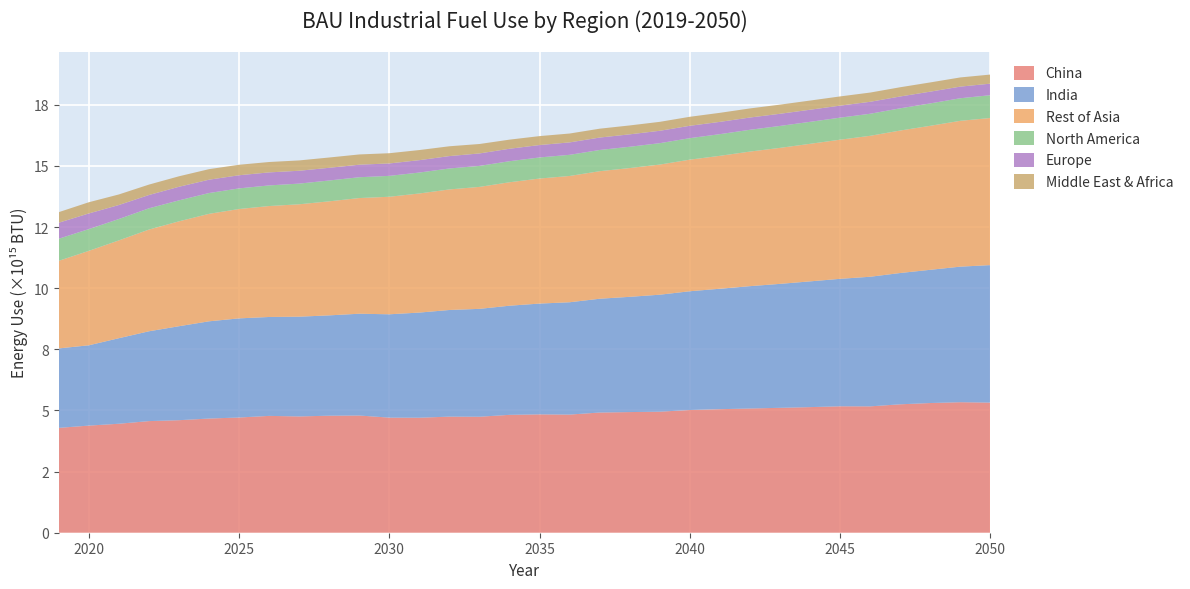

Reading left to right, extract all data points from this chart.

China: 4288000000000000	4380000000000000	4456000000000000	4564000000000000	4601000000000000	4669000000000000	4711000000000000	4777000000000000	4755000000000000	4785000000000000	4792000000000000	4706000000000000	4703000000000000	4747000000000000	4743000000000000	4820000000000000	4840000000000000	4831000000000000	4915000000000000	4933000000000000	4950000000000000	5017000000000000	5051000000000000	5080000000000000	5107000000000000	5136000000000000	5170000000000000	5167000000000000	5251000000000000	5303000000000000	5337000000000000	5321000000000000
India: 3248000000000000	3283000000000000	3497000000000000	3672000000000000	3842000000000000	3975000000000000	4053000000000000	4044000000000000	4078000000000000	4102000000000000	4162000000000000	4225000000000000	4298000000000000	4360000000000000	4410000000000000	4462000000000000	4529000000000000	4592000000000000	4652000000000000	4712000000000000	4782000000000000	4856000000000000	4925000000000000	5001000000000000	5068000000000000	5141000000000000	5211000000000000	5299000000000000	5368000000000000	5447000000000000	5542000000000000	5621000000000000
Rest of Asia: 3582300000000000	3862100000000000	4000200000000000	4159500000000000	4289800000000000	4395000000000000	4472000000000000	4536800000000000	4596300000000000	4663300000000000	4730100000000000	4805800000000000	4870700000000000	4929500000000000	4987500000000000	5048300000000000	5113300000000000	5164300000000000	5215300000000000	5266000000000000	5321700000000000	5380900000000000	5435300000000000	5503500000000000	5560800000000000	5624800000000000	5689000000000000	5763600000000000	5826300000000000	5888800000000000	5963400000000000	6015600000000000
North America: 902400000000000	889300000000000	873500000000000	868400000000000	856700000000000	850000000000000	842700000000000	842600000000000	845100000000000	851800000000000	850600000000000	854100000000000	855400000000000	857000000000000	858500000000000	860200000000000	861500000000000	864200000000000	867200000000000	870200000000000	873900000000000	879200000000000	885200000000000	890900000000000	896600000000000	898300000000000	900800000000000	901100000000000	908100000000000	915100000000000	922000000000000	932100000000000
Europe: 654300000000000	639900000000000	572300000000000	543700000000000	555500000000000	545200000000000	537500000000000	532400000000000	525600000000000	519300000000000	512800000000000	508100000000000	506100000000000	506500000000000	508900000000000	509100000000000	507600000000000	508200000000000	507900000000000	507900000000000	506800000000000	505600000000000	502200000000000	501200000000000	497100000000000	494700000000000	492000000000000	488700000000000	483900000000000	481100000000000	475900000000000	471400000000000
Middle East & Africa: 432400000000000	458000000000000	432200000000000	426200000000000	428700000000000	431200000000000	428800000000000	424700000000000	422400000000000	420500000000000	419200000000000	418100000000000	413400000000000	401200000000000	385900000000000	372700000000000	365300000000000	362500000000000	362700000000000	363900000000000	365600000000000	368000000000000	370000000000000	371800000000000	373800000000000	375400000000000	376600000000000	377600000000000	377300000000000	376900000000000	375400000000000	372200000000000